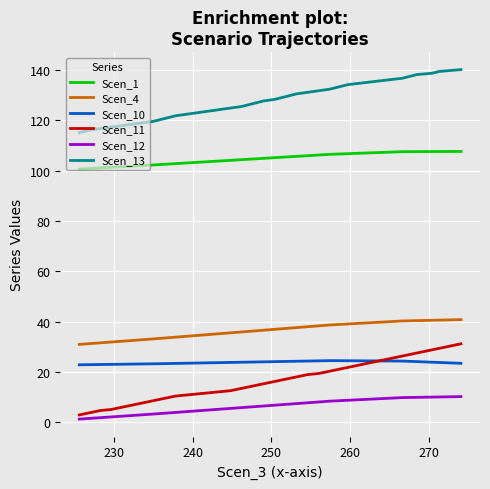

True or false: Scen_12 and Scen_4 intersect in this chart.

False